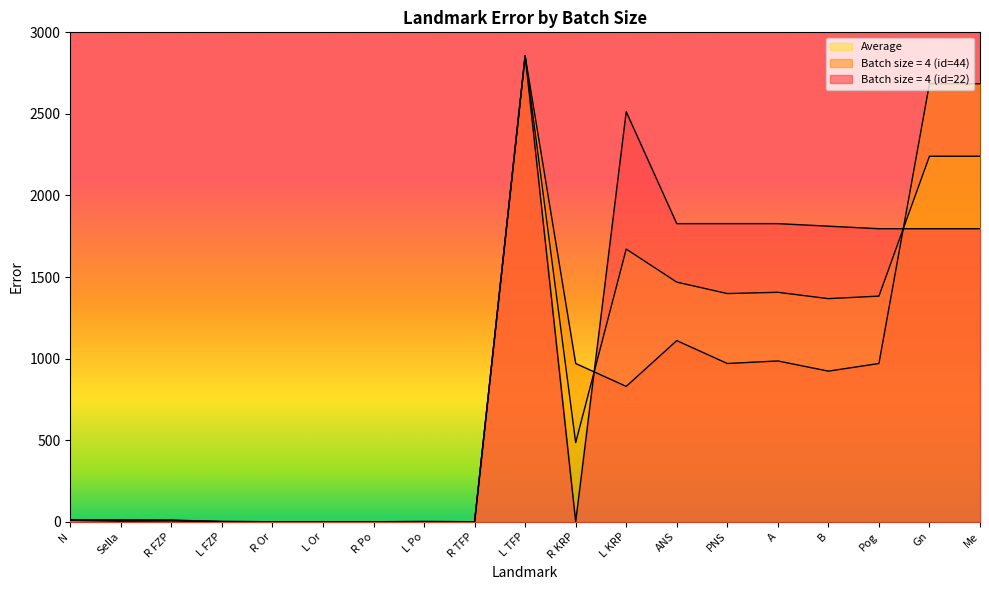

Which has a higher value, R TFP or R KRP?

R KRP